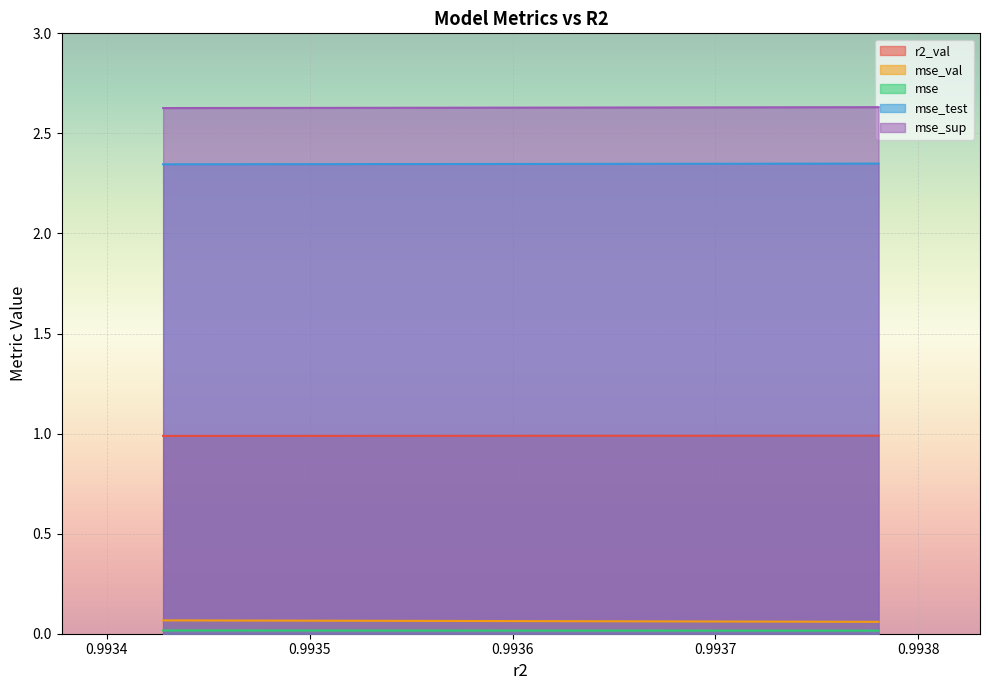

At how many categories does at least one series exceed 1?

10